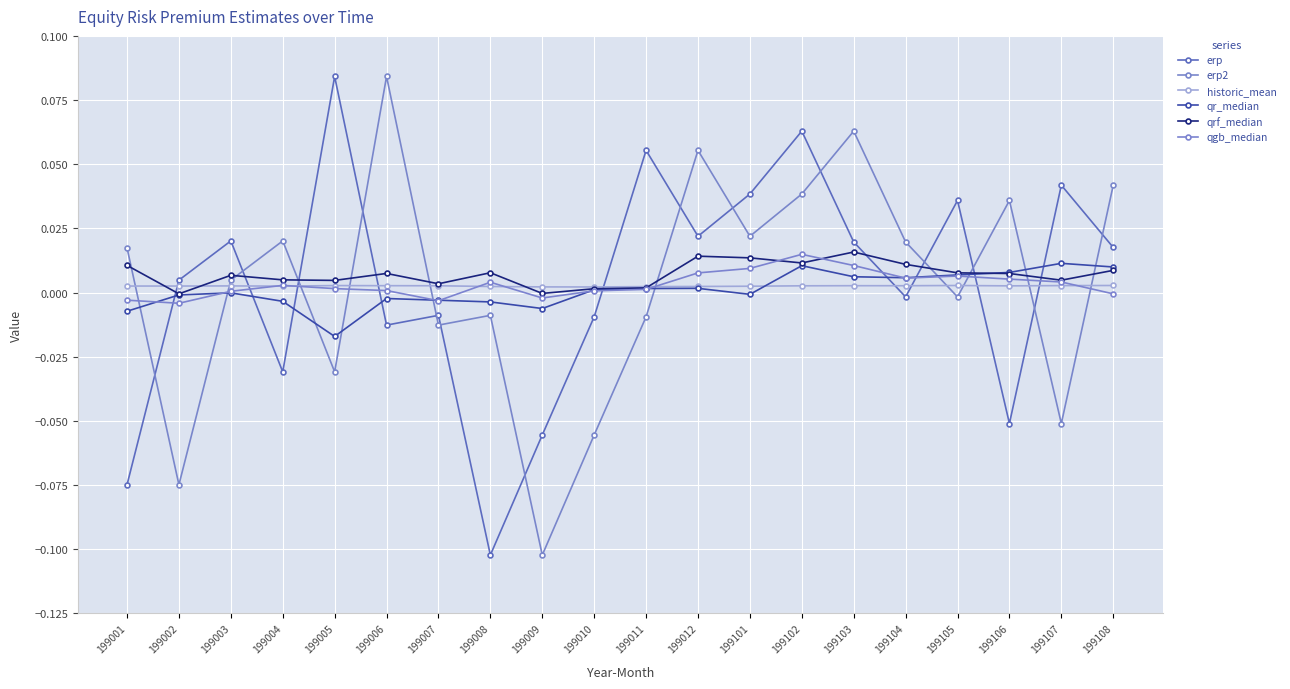

How many categories are shown in the chart?

20